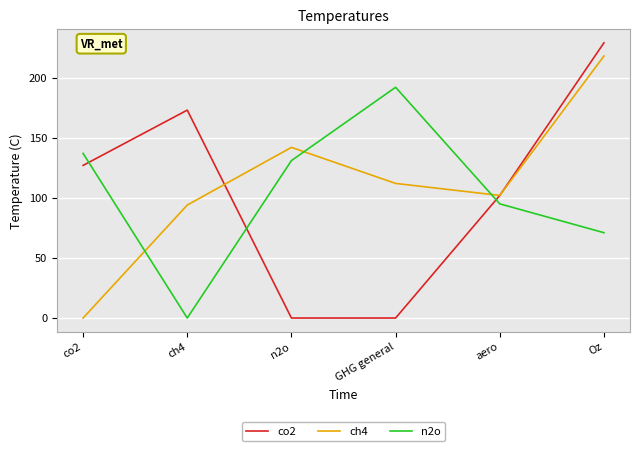

Is the value of n2o at aero greater than the value of ch4 at GHG general?

No